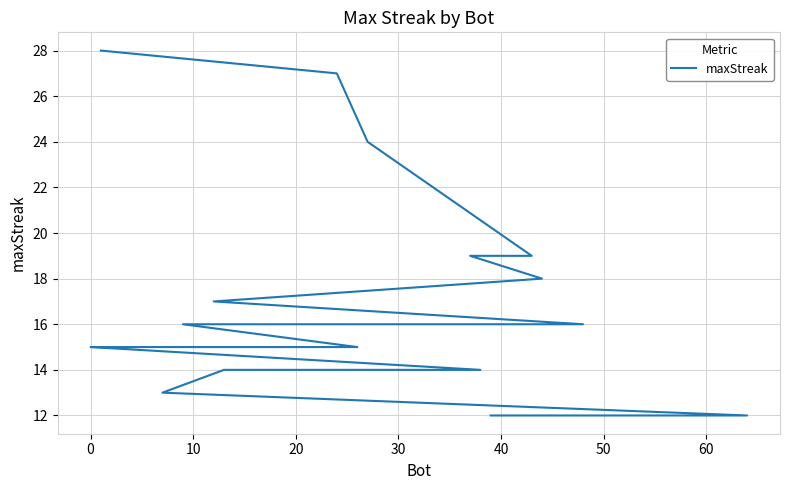

What is the difference between the maximum and minimum values?

16